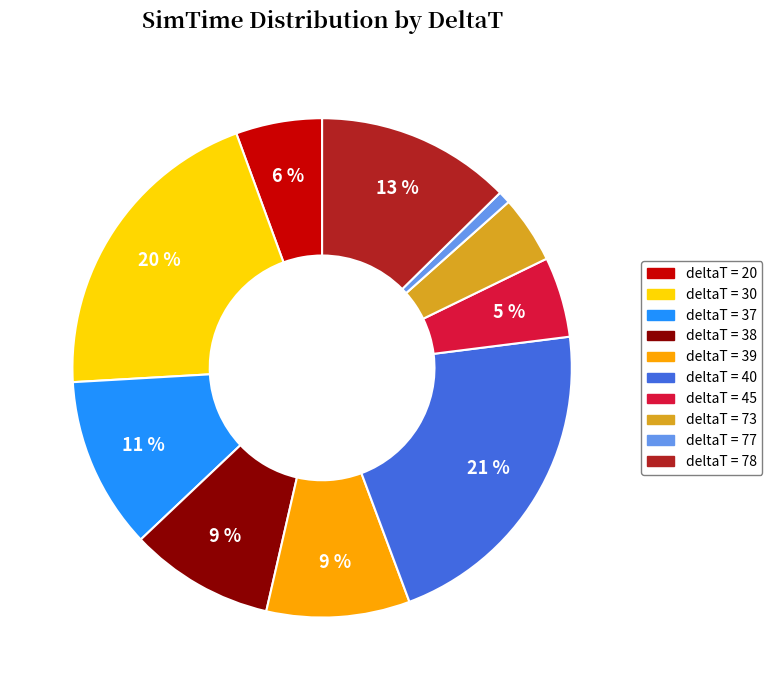

To the nearest percent, what is the average slice percentage?

10%